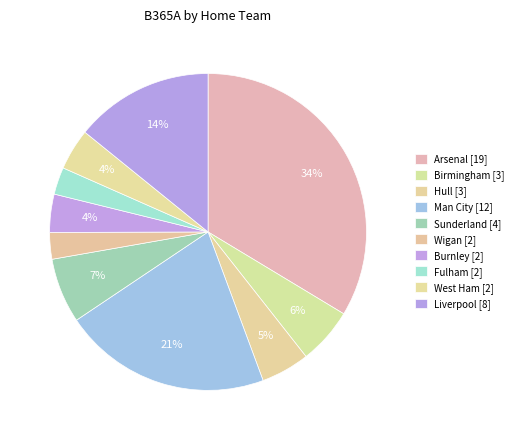

Rank the categories by value from lowest to highest.

Wigan, Fulham, Burnley, West Ham, Hull, Birmingham, Sunderland, Liverpool, Man City, Arsenal